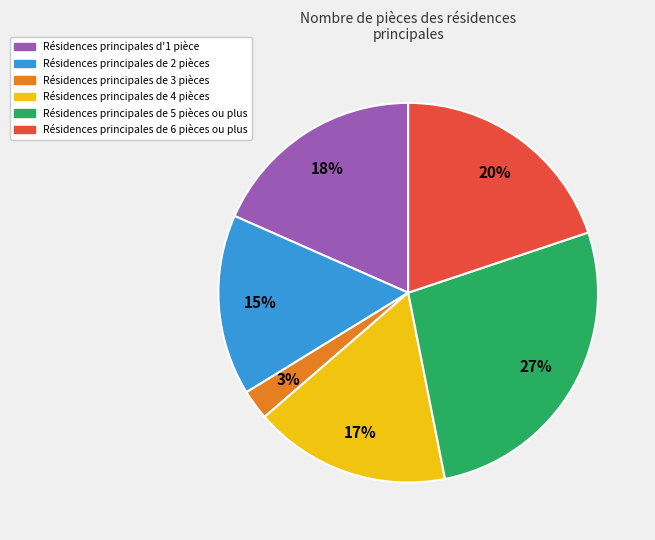

To the nearest percent, what is the difference between the largest and smallest slice percentages?

24%